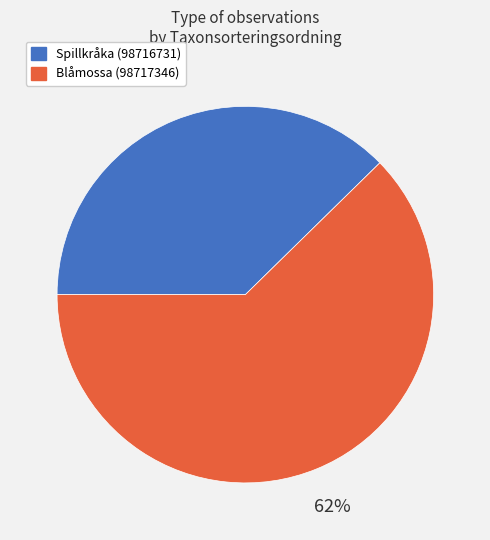

Is the sum of Spillkråka (98716731) and Blåmossa (98717346) greater than half?

Yes